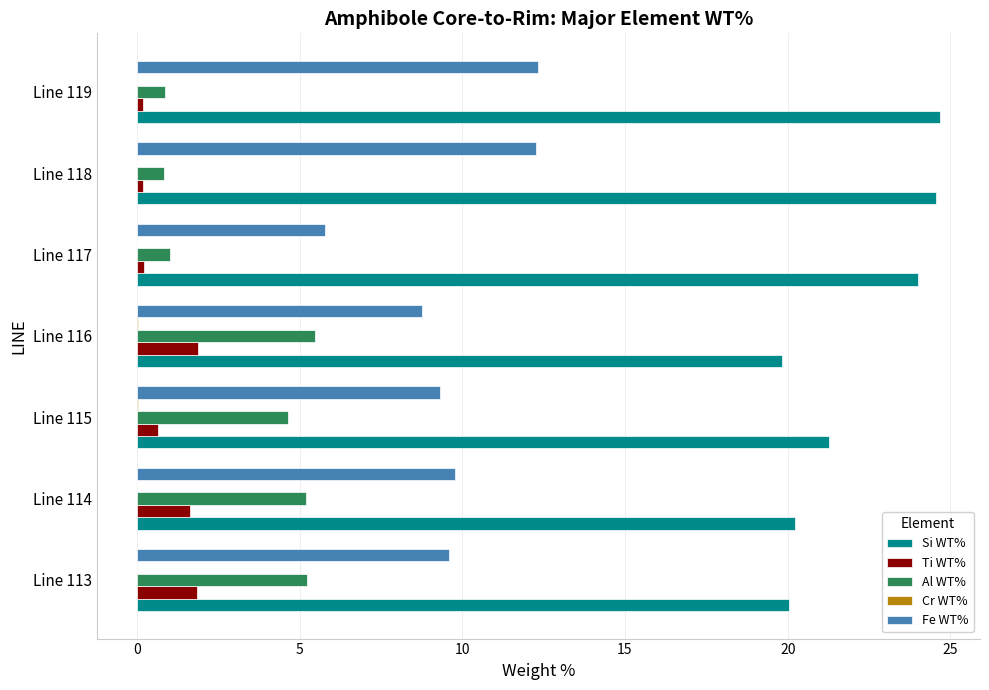

The value of Si WT% at Line 116 is 19.8. True or false?

True